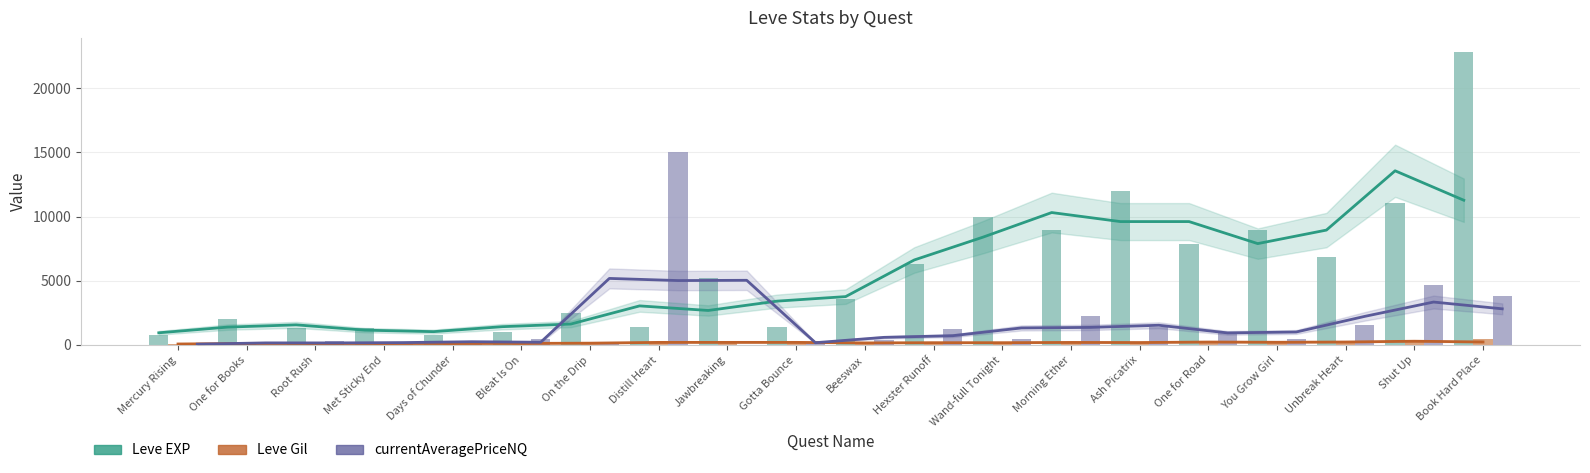

Does the chart contain any negative values?

No